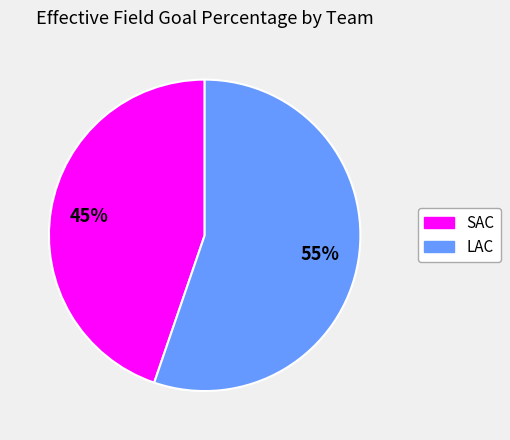

How many segments does this pie chart have?

2